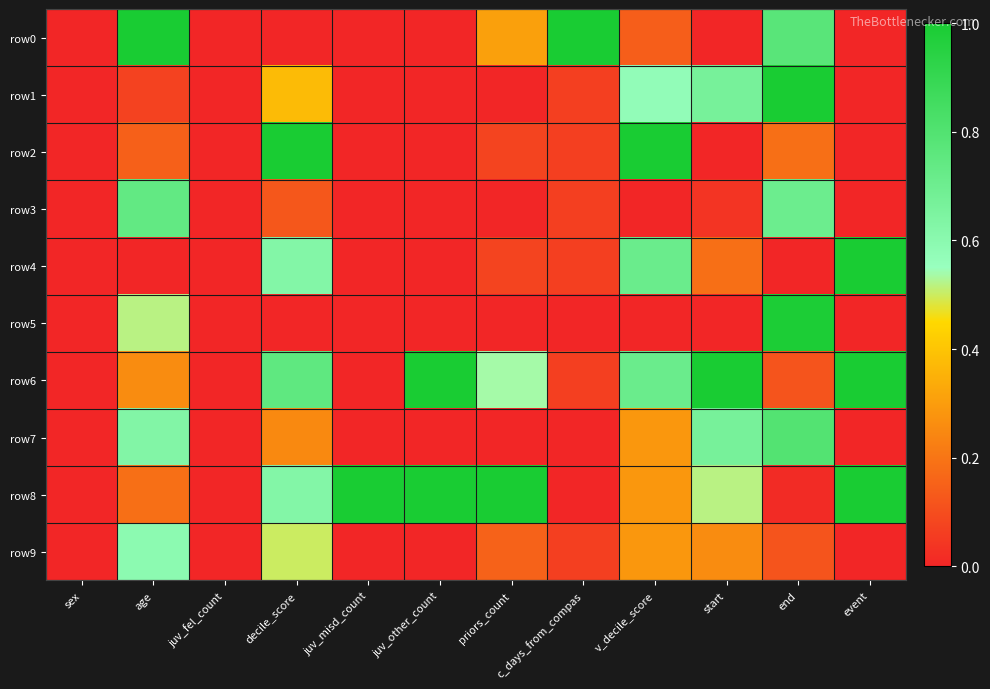

Which series has the largest total across all categories?

row8